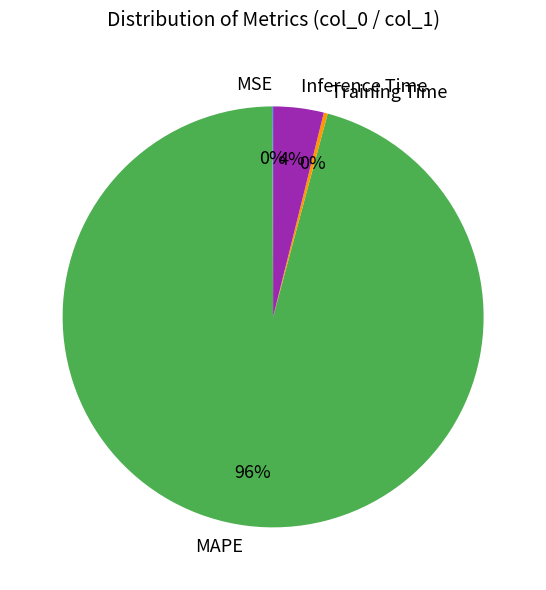

Is it true that Training Time is 0% of the pie?

True